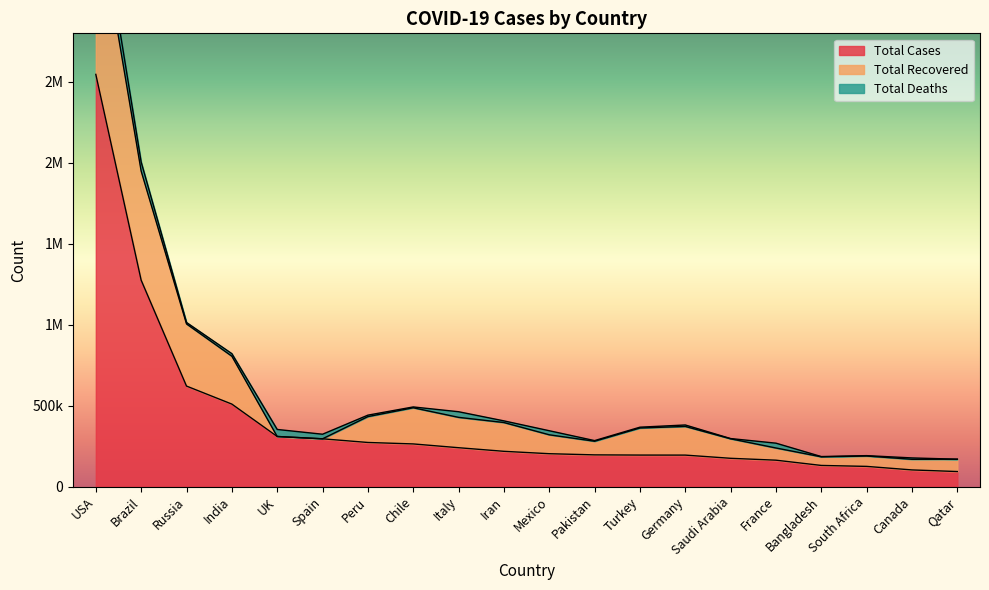

Rank the categories by Total Cases value from highest to lowest.

USA, Brazil, Russia, India, UK, Spain, Peru, Chile, Italy, Iran, Mexico, Pakistan, Turkey, Germany, Saudi Arabia, France, Bangladesh, South Africa, Canada, Qatar